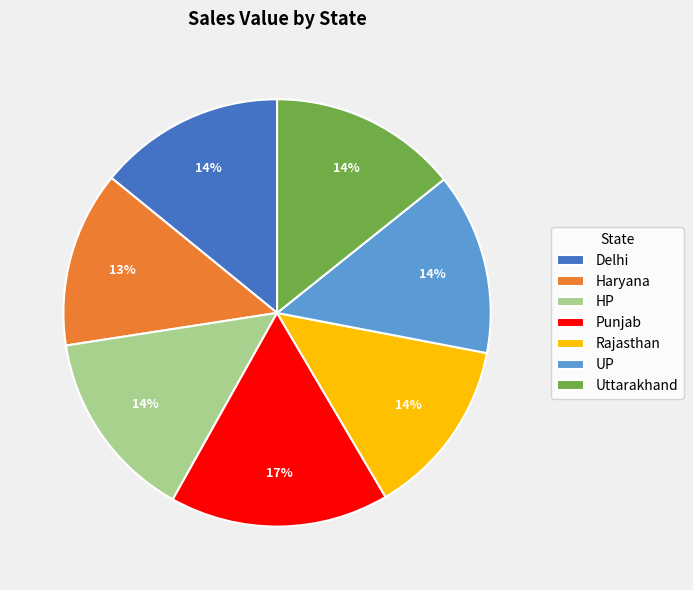

Between Delhi and Haryana, which is larger?

Delhi